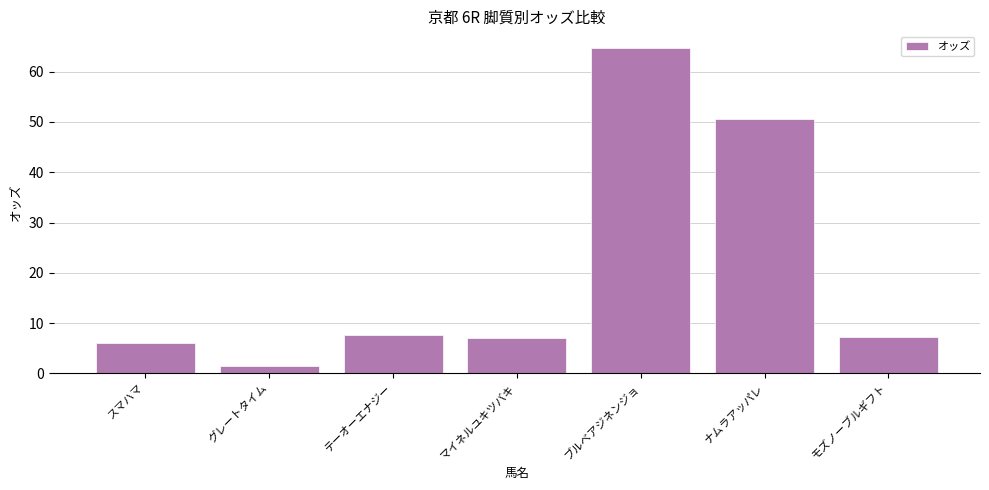

True or false: the data shows 50.6 at ナムラアッパレ.

True